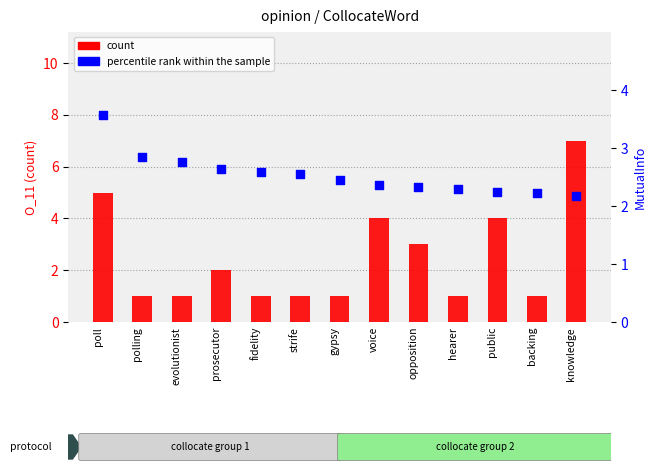

Which series has the widest spread of Y values?

count